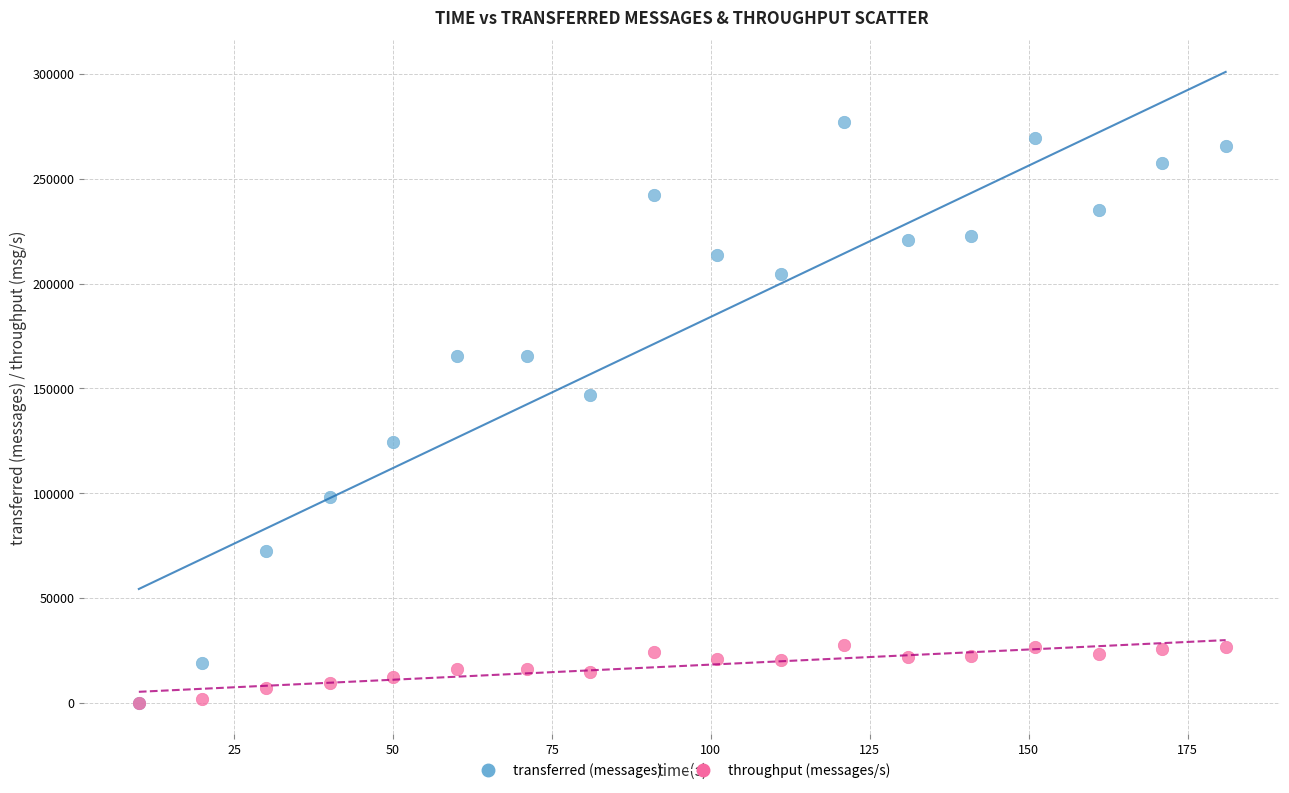

In the transferred (messages) series, what Y value is closest to 138510?

146820